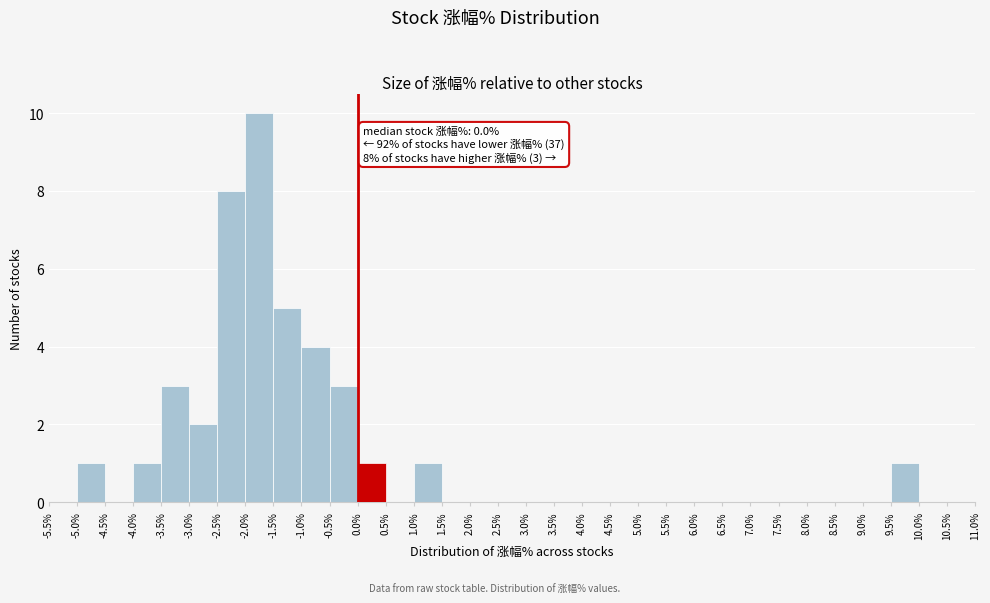

Which range on the x-axis has the tallest bar?

-2.0% to -1.5%